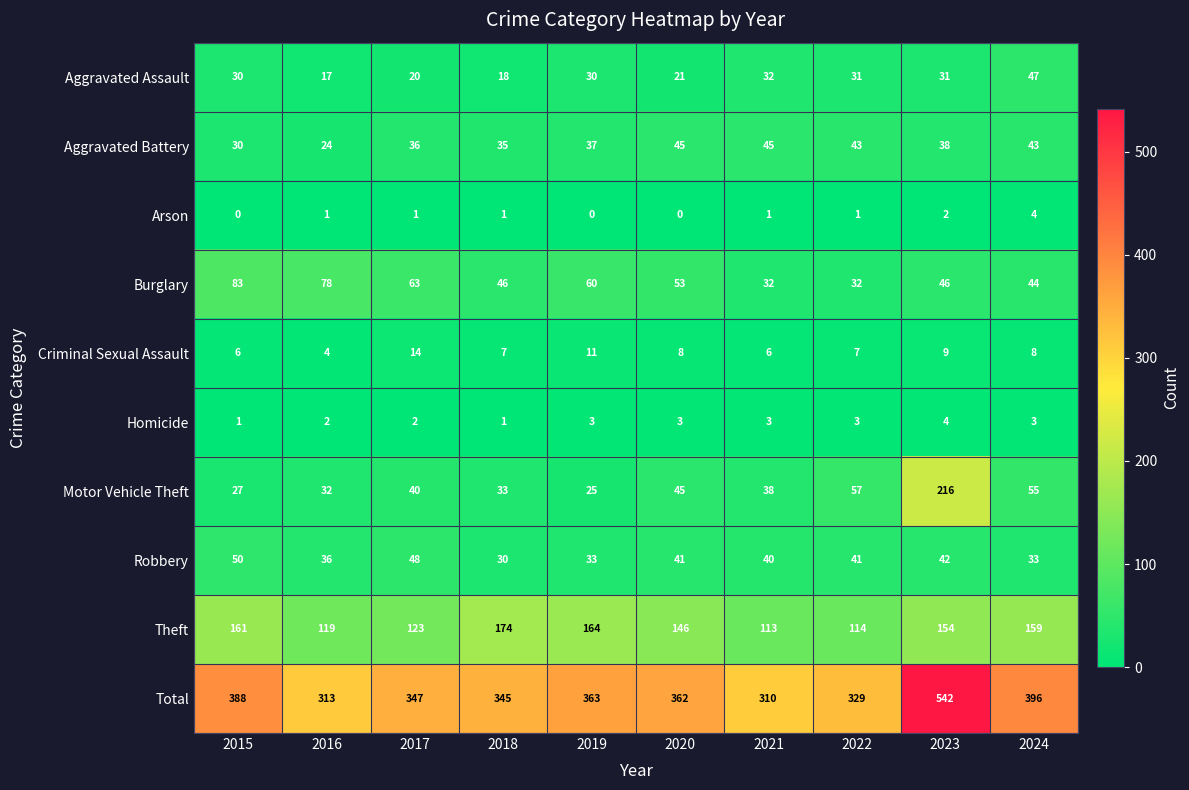

At which label is Robbery closest to 40?

2021